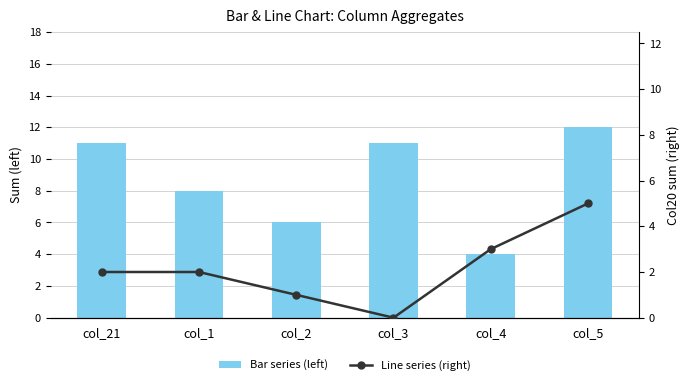

Which series has the largest total across all categories?

Bar series (left)